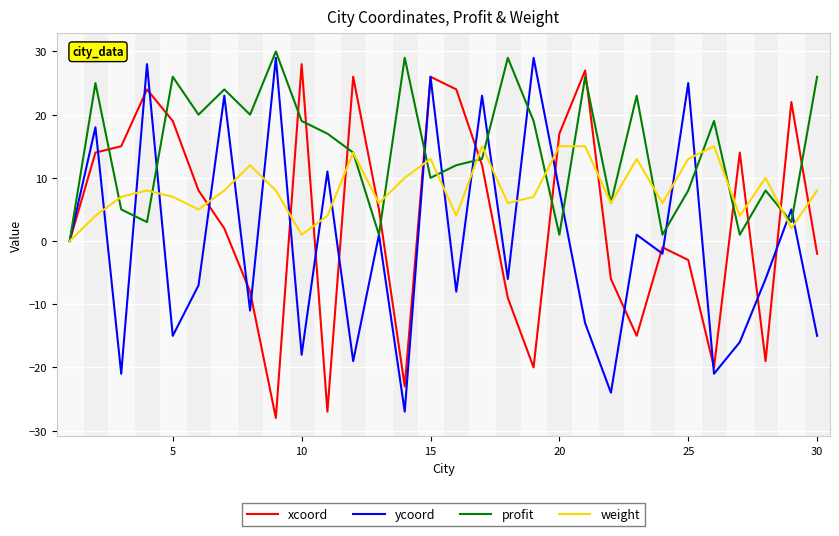

Reading right to left, list all the values displayed in this chart.

xcoord: -2	22	-19	14	-20	-3	-1	-15	-6	27	17	-20	-9	12	24	26	-23	5	26	-27	28	-28	-8	2	8	19	24	15	14	0
ycoord: -15	5	-6	-16	-21	25	-2	1	-24	-13	8	29	-6	23	-8	26	-27	1	-19	11	-18	29	-11	23	-7	-15	28	-21	18	0
profit: 26	3	8	1	19	8	1	23	6	26	1	19	29	13	12	10	29	1	14	17	19	30	20	24	20	26	3	5	25	0
weight: 8	2	10	4	15	13	6	13	6	15	15	7	6	15	4	13	10	6	14	4	1	8	12	8	5	7	8	7	4	0